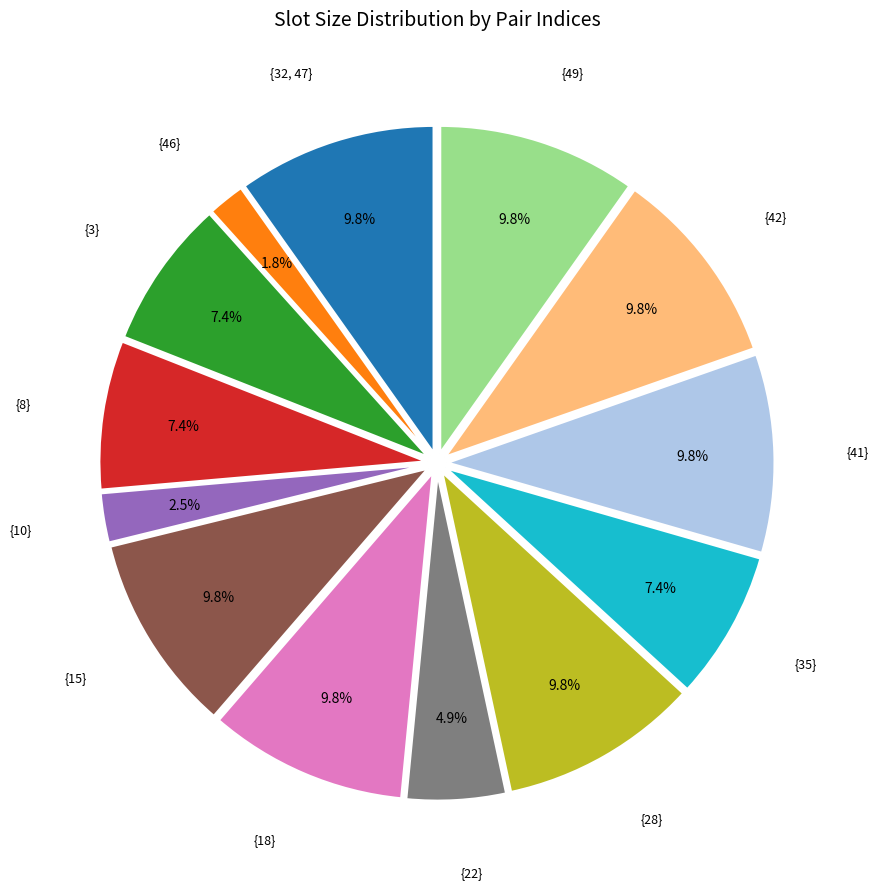

The {3} slice represents 7% of the pie. True or false?

True